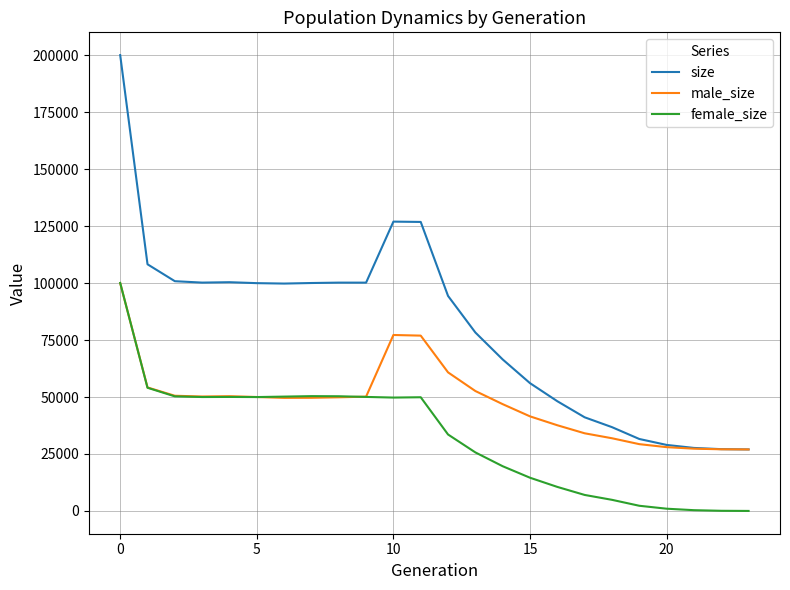

Which series has the largest range (max minus min)?

size